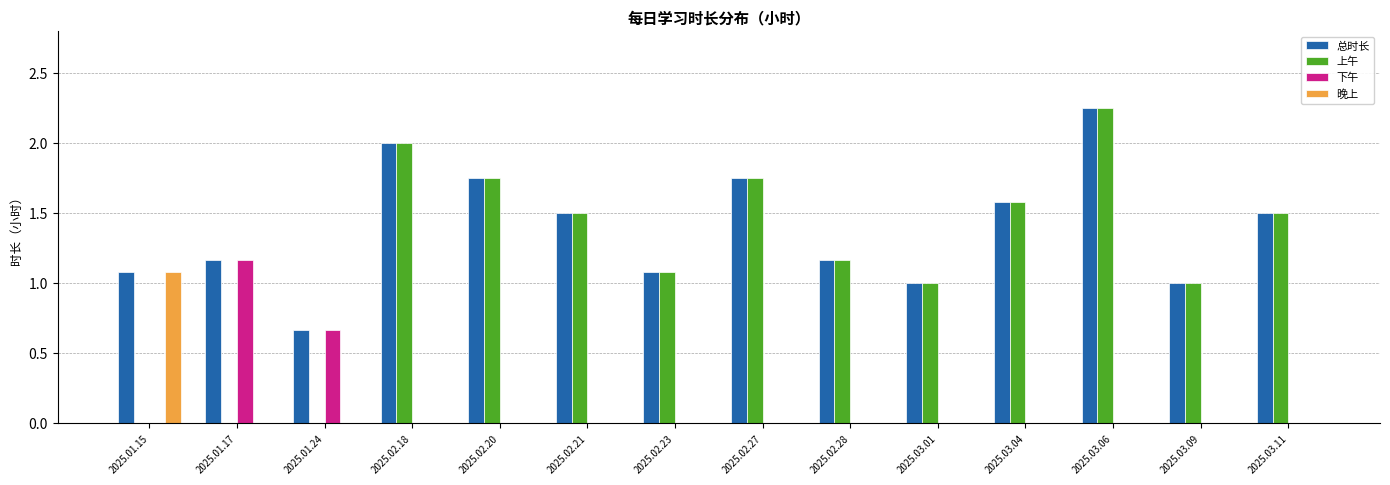

What is the sum of all 总时长 values?

19.5